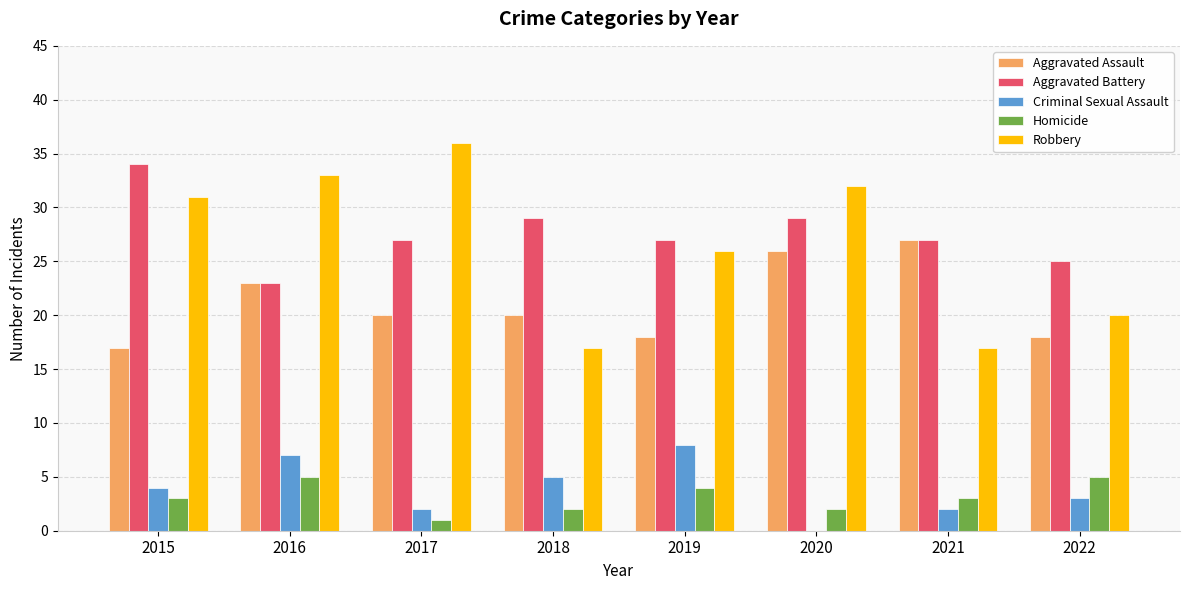

How many categories are shown in the chart?

8